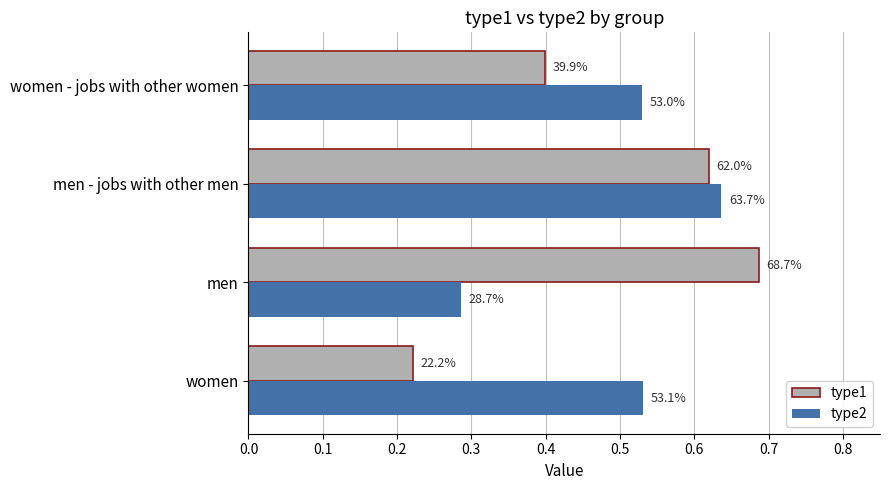

What are all the series names shown in the legend?

type1, type2